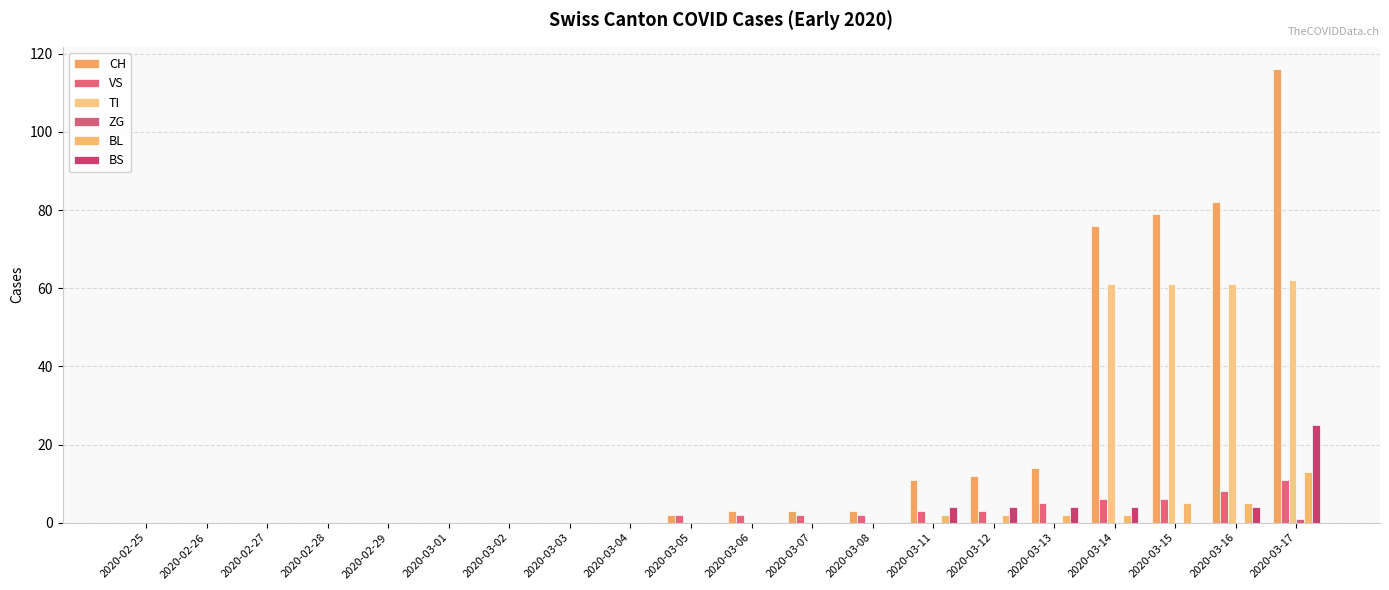

Which series changed the most between 2020-02-25 and 2020-03-15?

CH